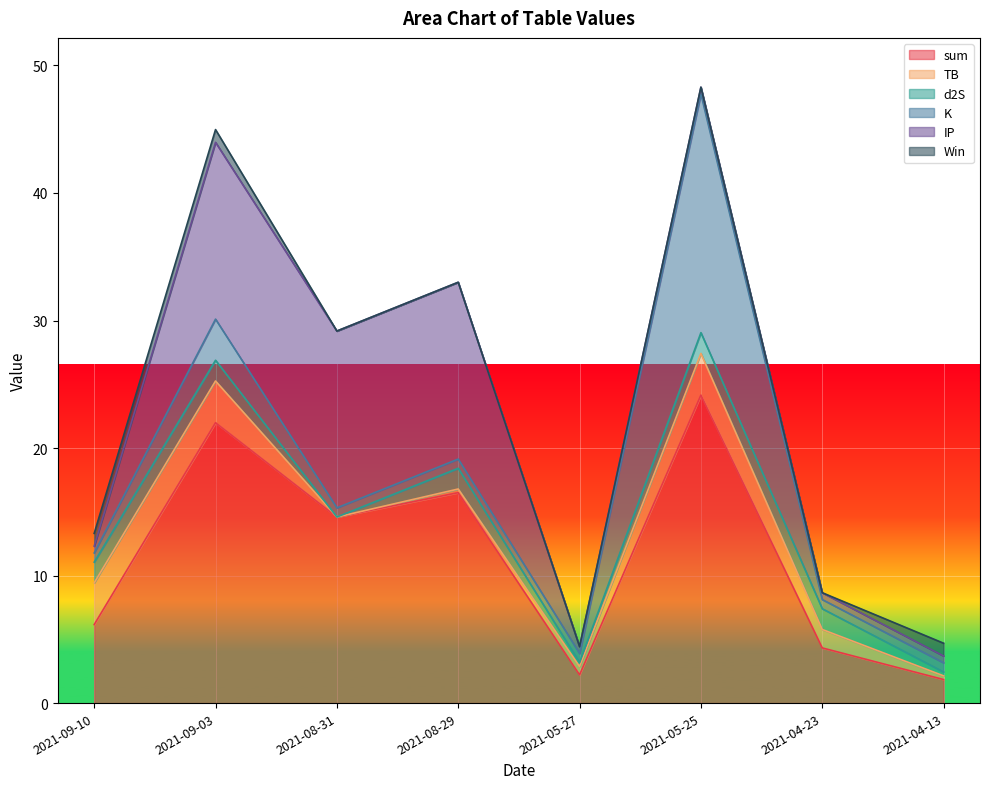

Where is the first local minimum for sum?

2021-08-31